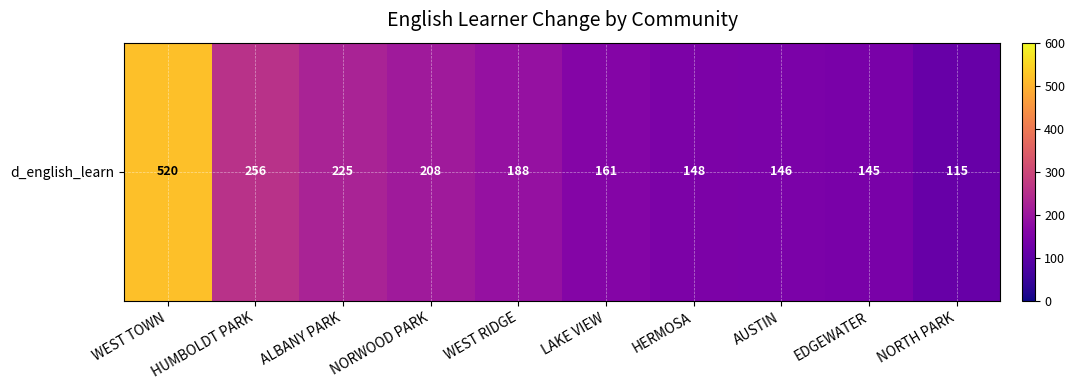

At which label does the data first exceed 188?

WEST TOWN